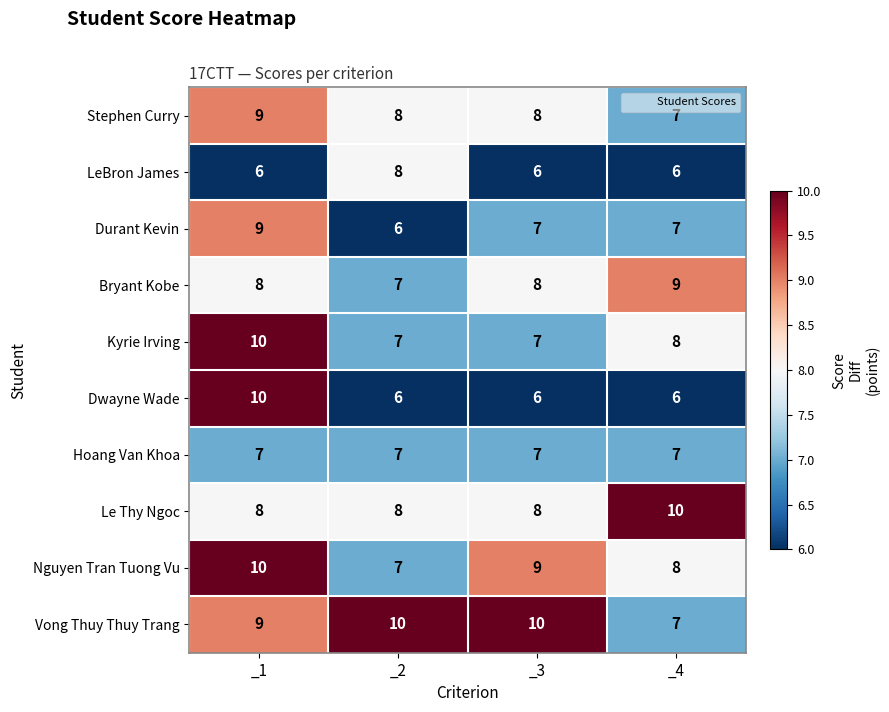

At which label does Nguyen Tran Tuong Vu first exceed 9?

_1